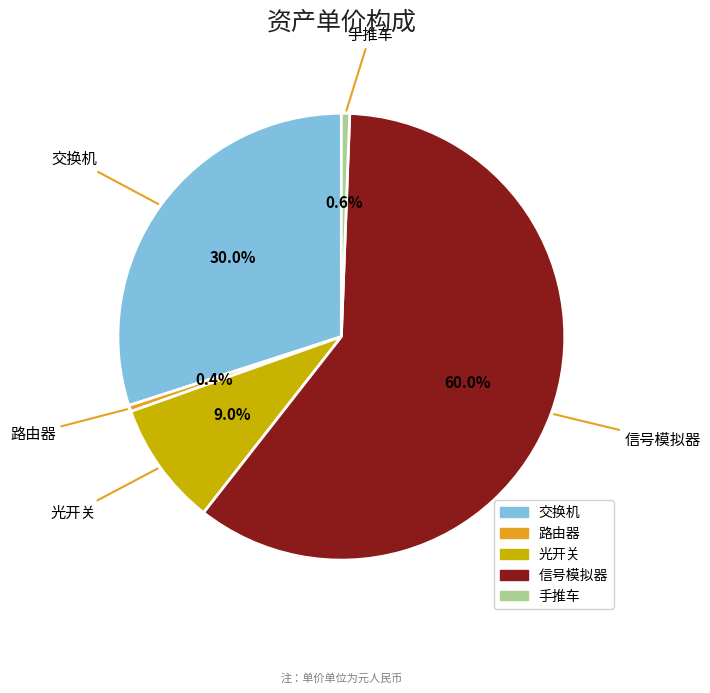

Combined, do 交换机 and 信号模拟器 account for over 50%?

Yes